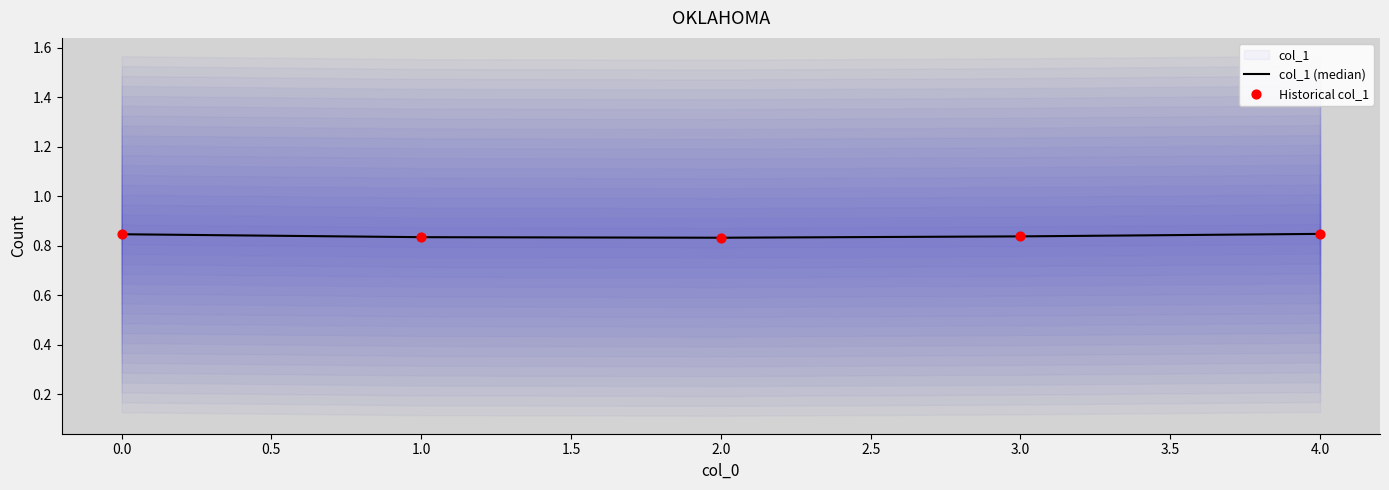

The value of col_1 (median) at 2.0 is 0.6. True or false?

False